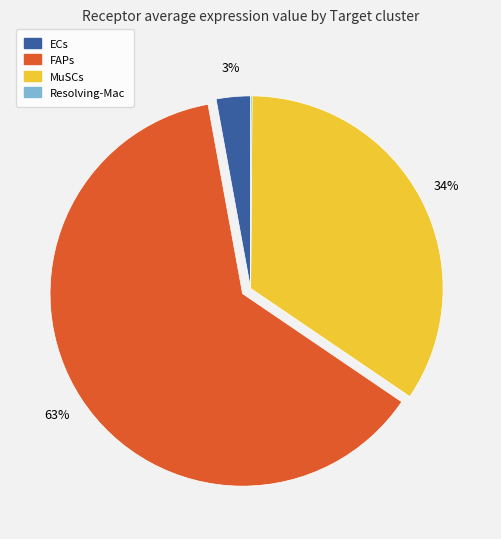

Which slice is the largest?

FAPs